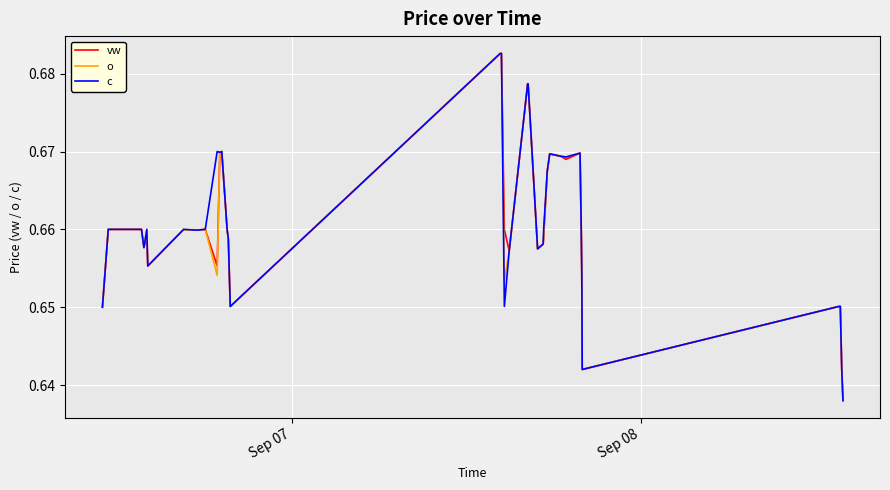

What are all the series names shown in the legend?

vw, o, c